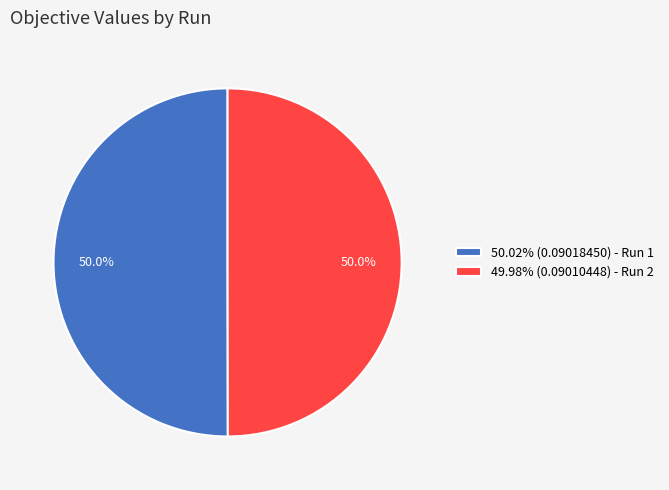

How many segments does this pie chart have?

2